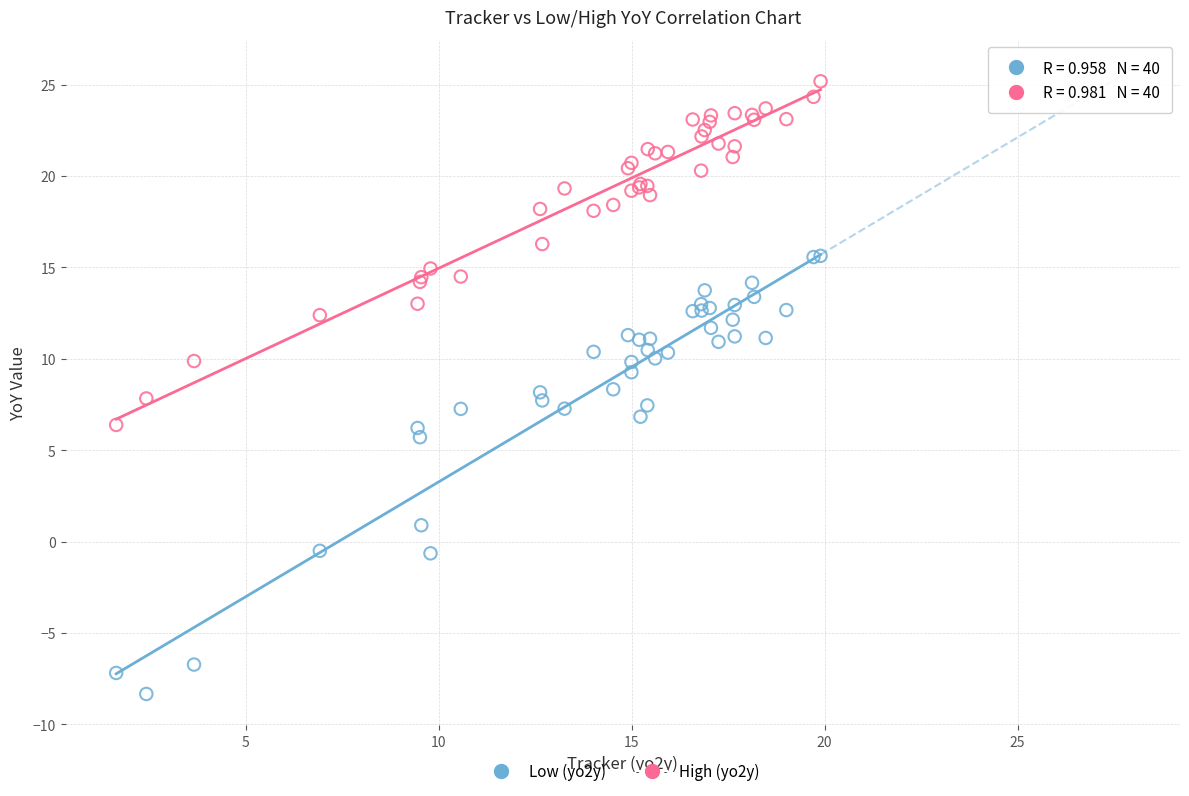

Which series contains the highest Y value?

High (yo2y)